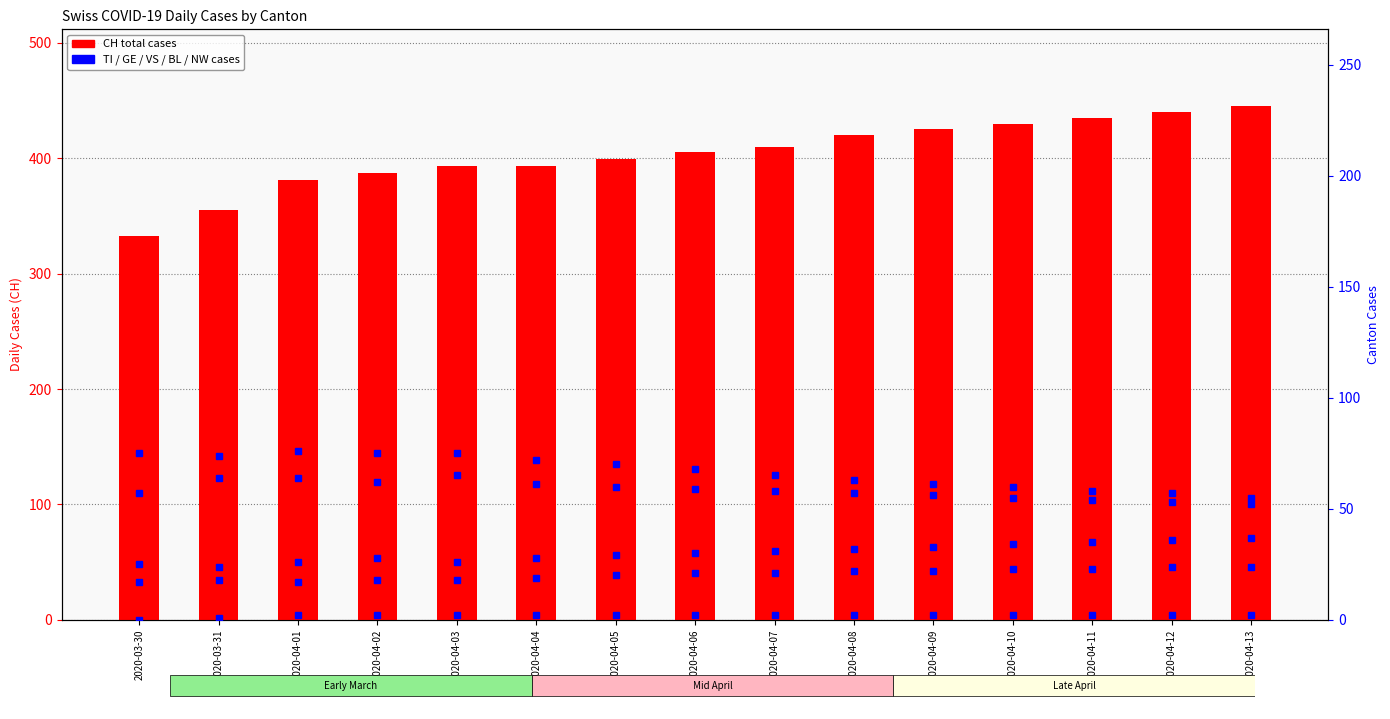

Where is BL nearest to the value 20?

2020-04-05